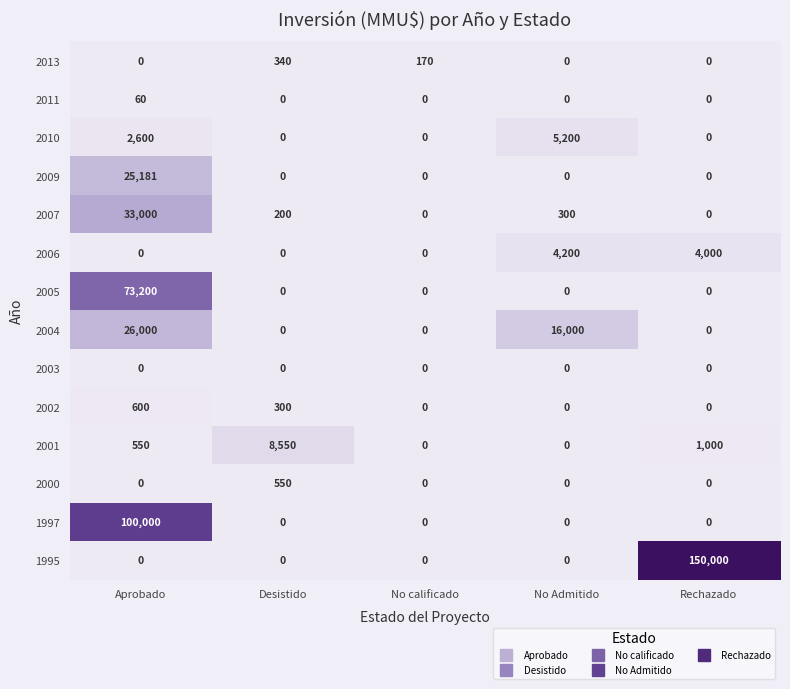

Which label corresponds to the largest value in the chart?

Rechazado